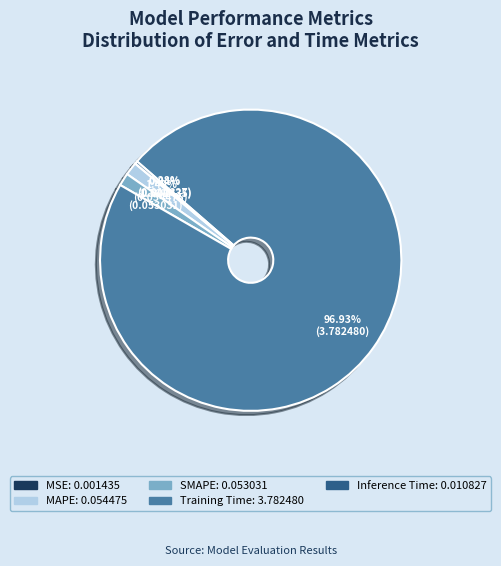

Is there a majority slice in this chart?

Yes